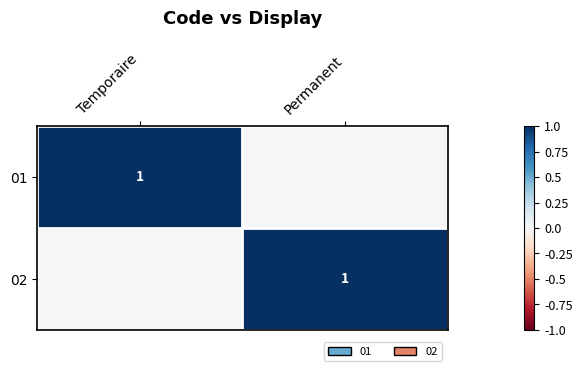

The value of 01 at Temporaire is 0. True or false?

False